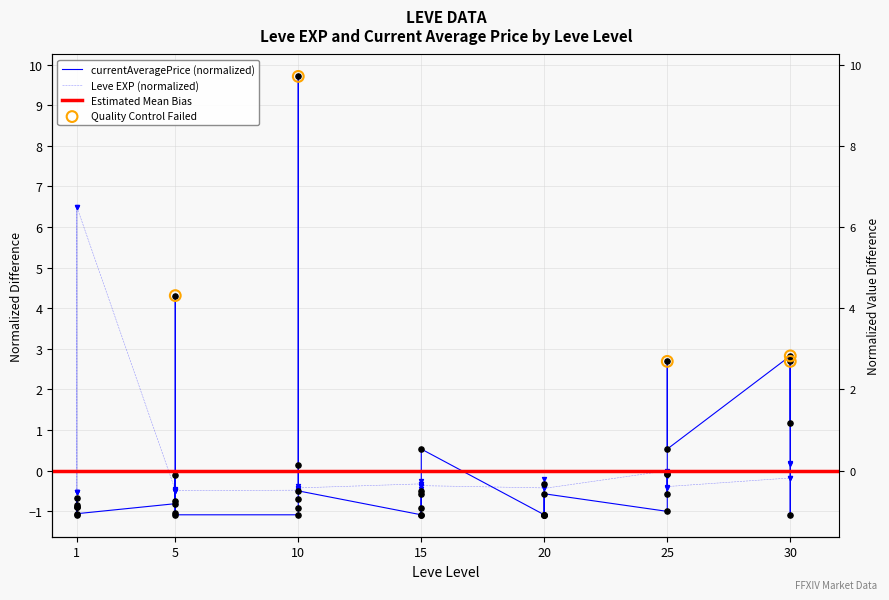

Which series contains the lowest Y value?

currentAveragePrice